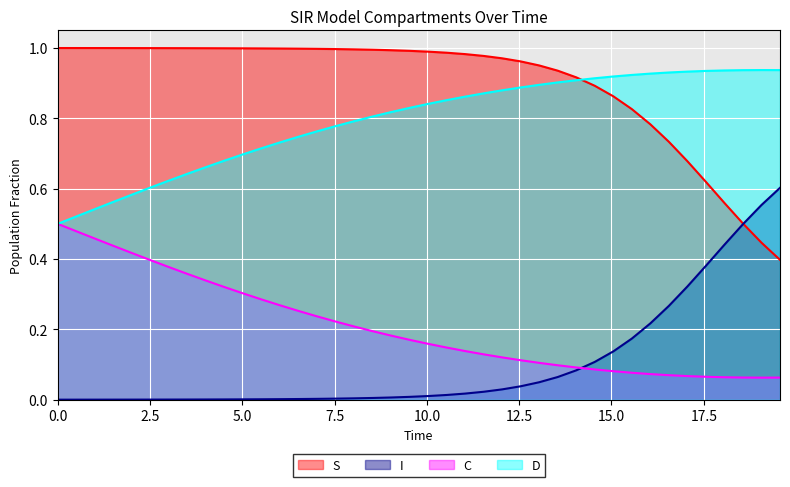

Rank the series by their maximum value, from lowest to highest.

C, I, D, S